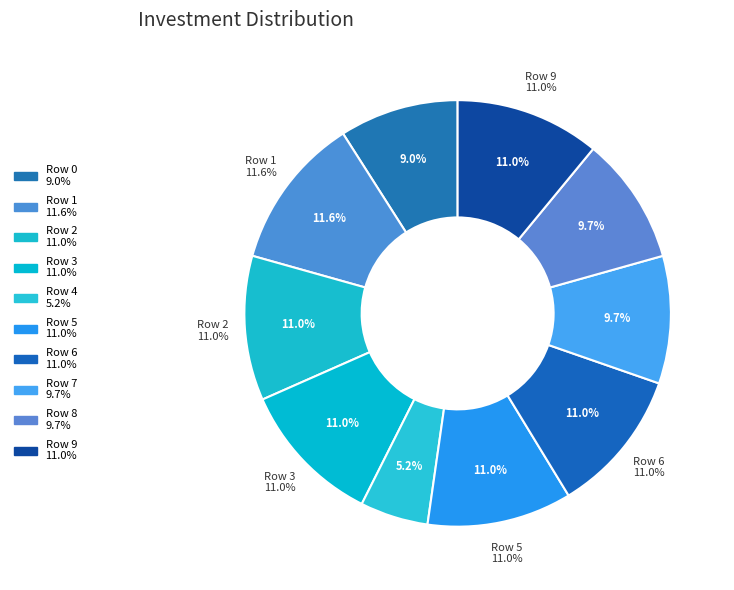

Which has a higher value, Row 2 or Row 0?

Row 2